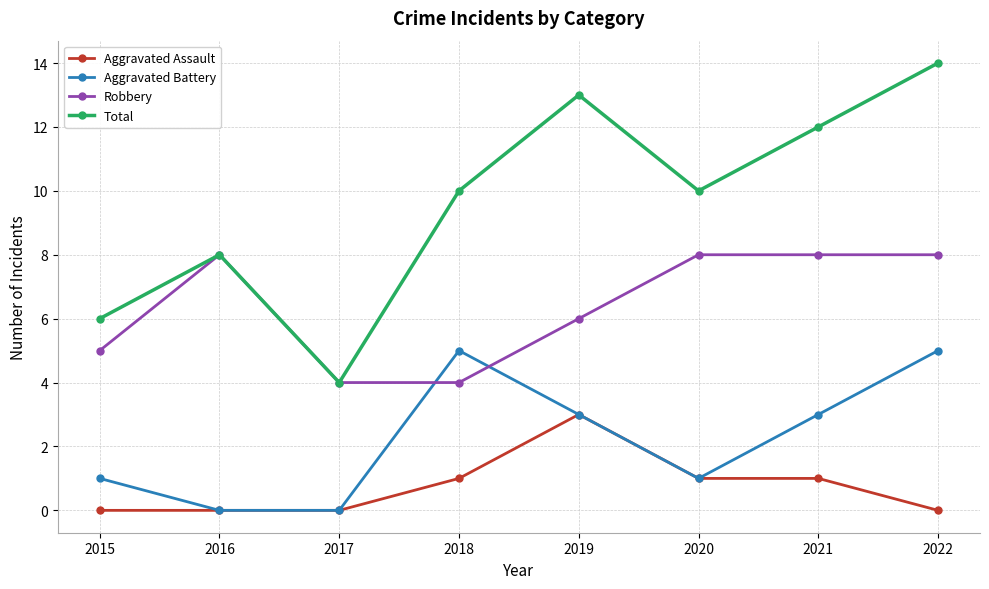

Is the value of Aggravated Battery at 2020 greater than the value of Robbery at 2019?

No